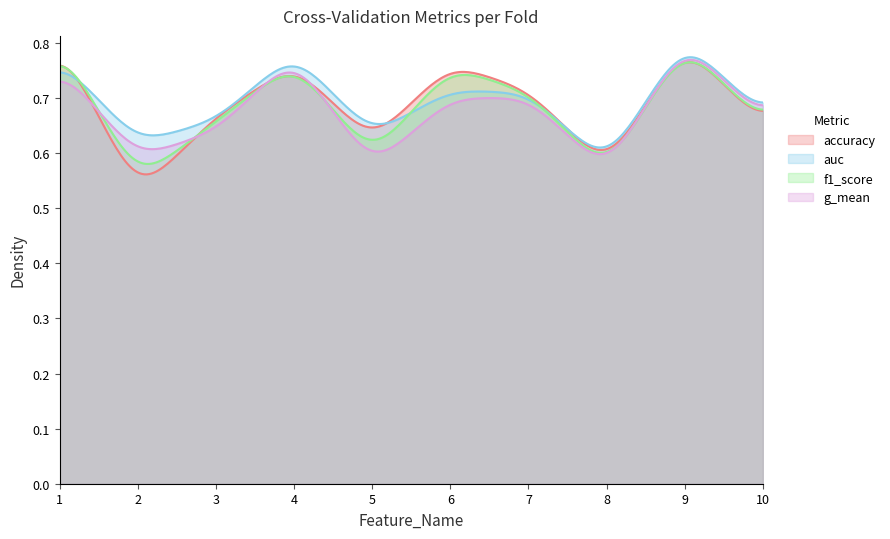

What are all the series names shown in the legend?

accuracy, auc, f1_score, g_mean